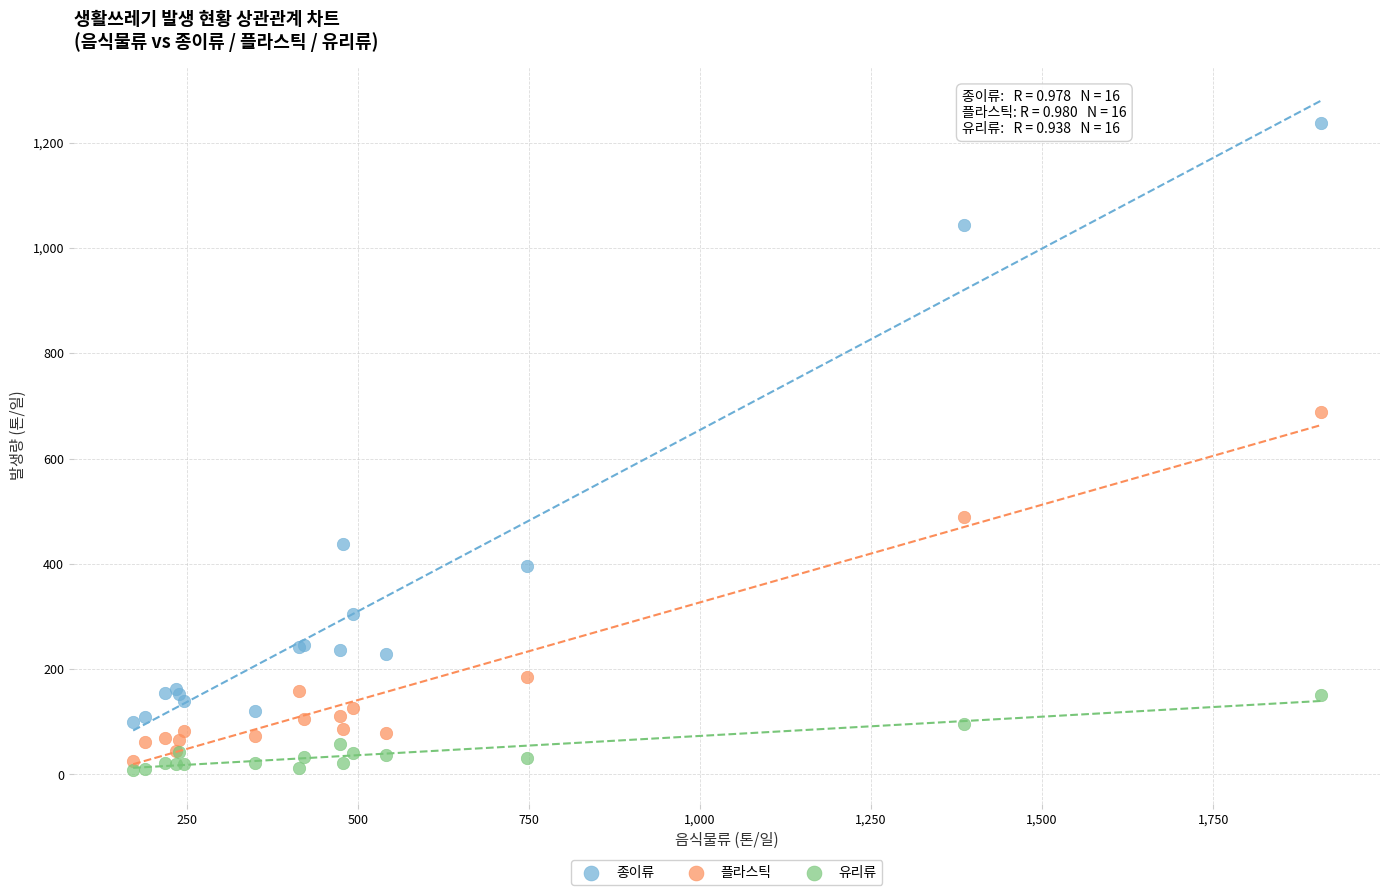

Which series reaches the maximum Y coordinate?

종이류